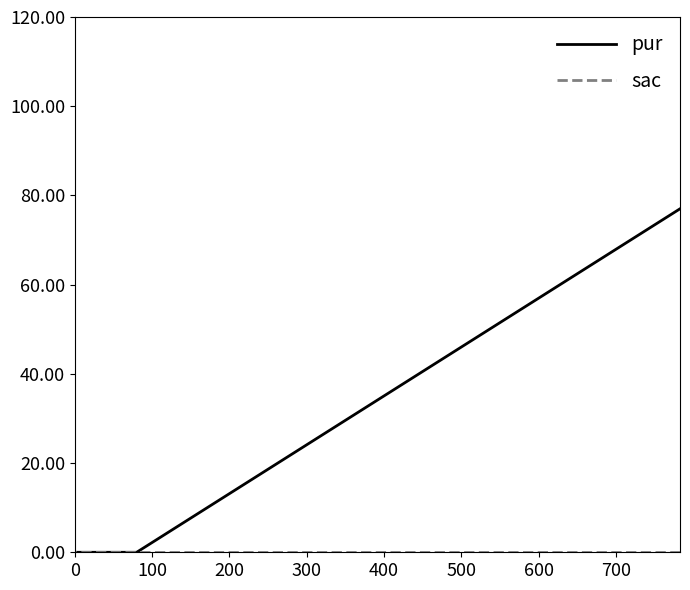

Which series has the largest total across all categories?

pur